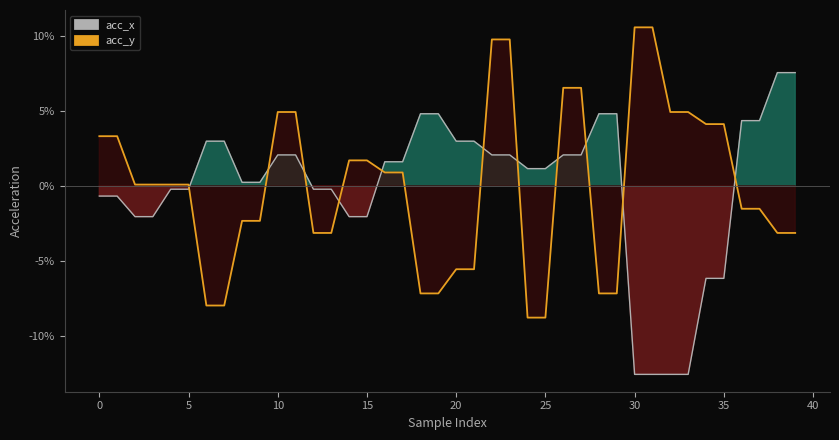

How many times do acc_x line and acc_y line cross each other?

11